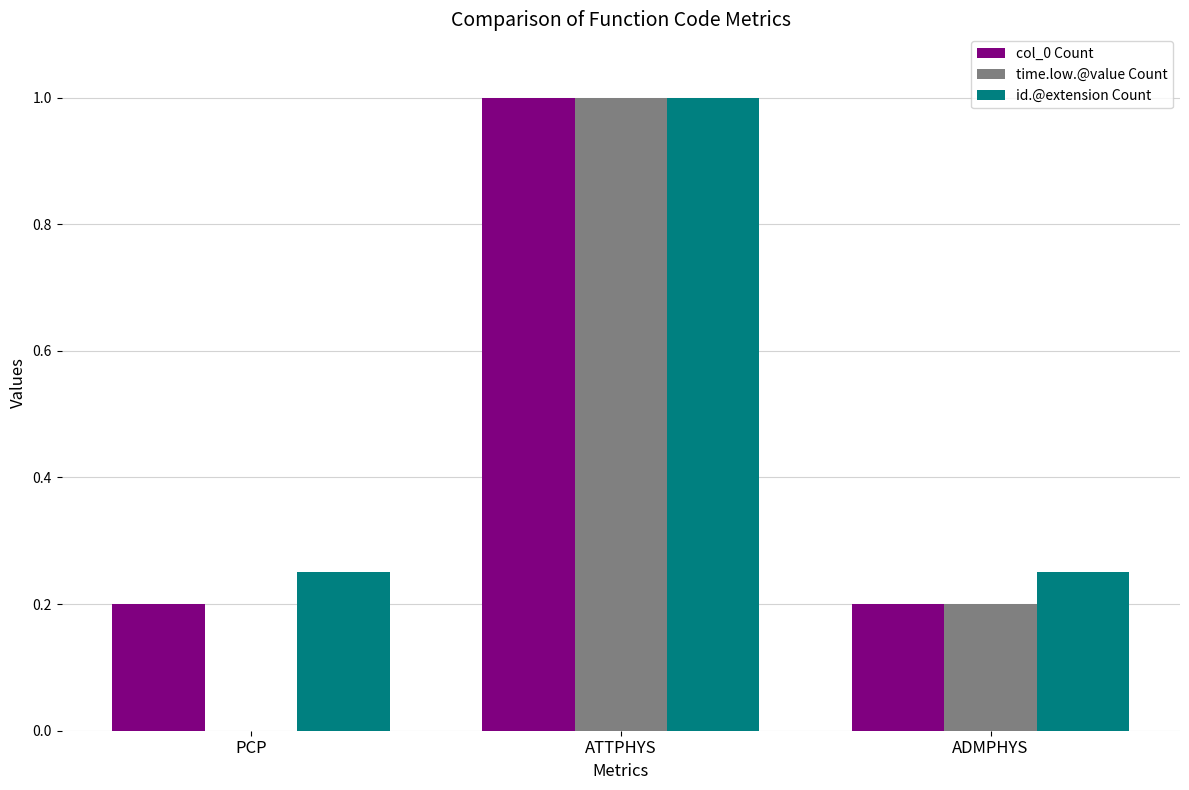

Between PCP and ATTPHYS, which series saw the biggest shift?

time.low.@value Count